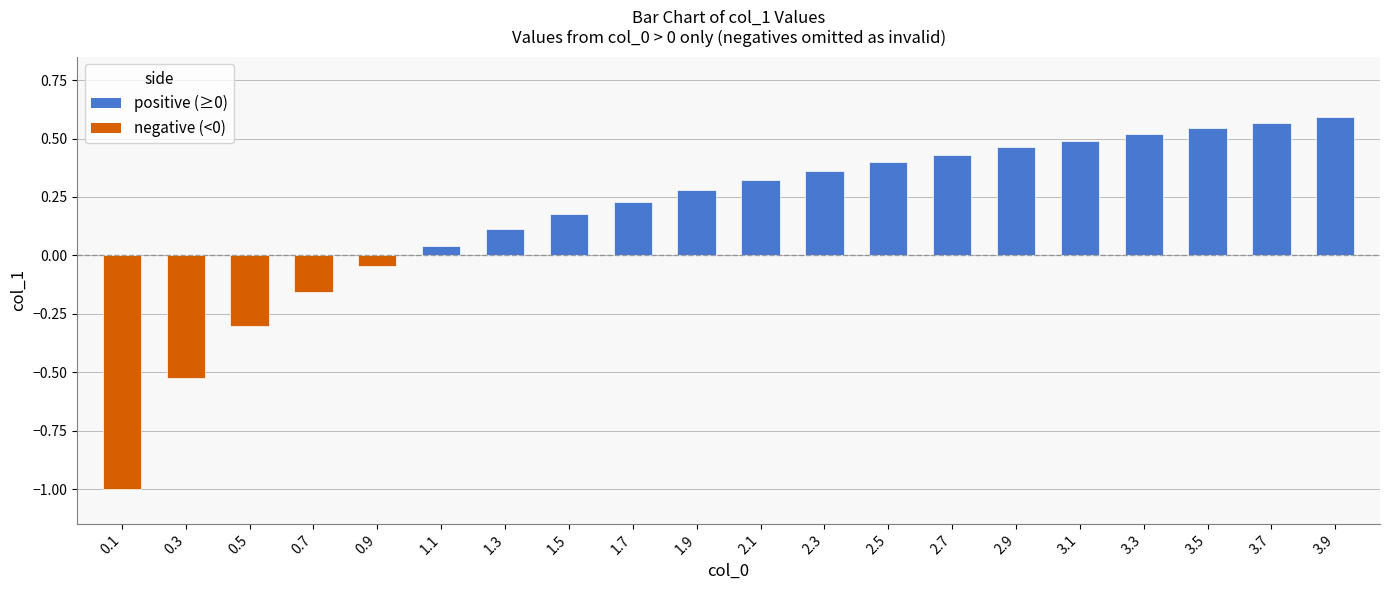

Count the number of data series in this chart.

1